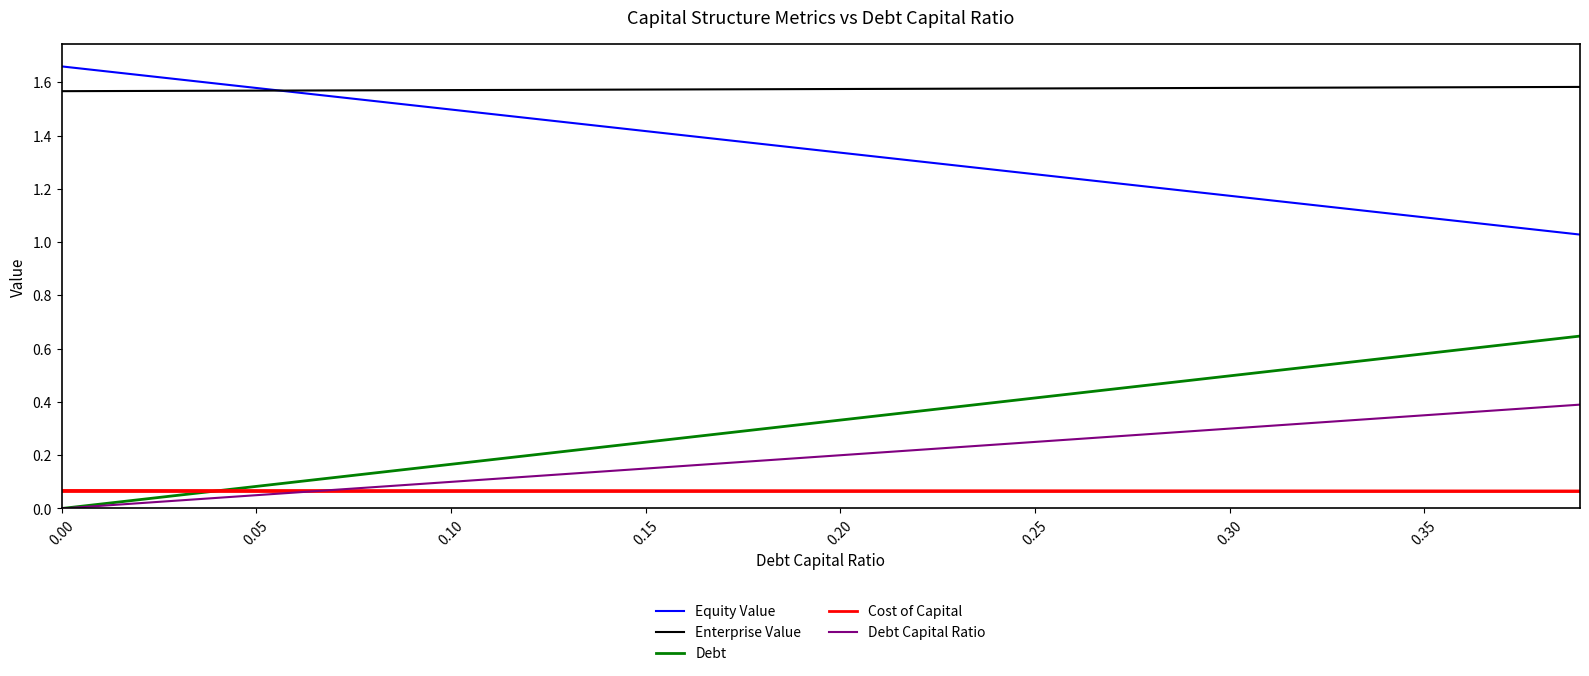

True or false: Debt Capital Ratio and Equity Value cross at least once.

False